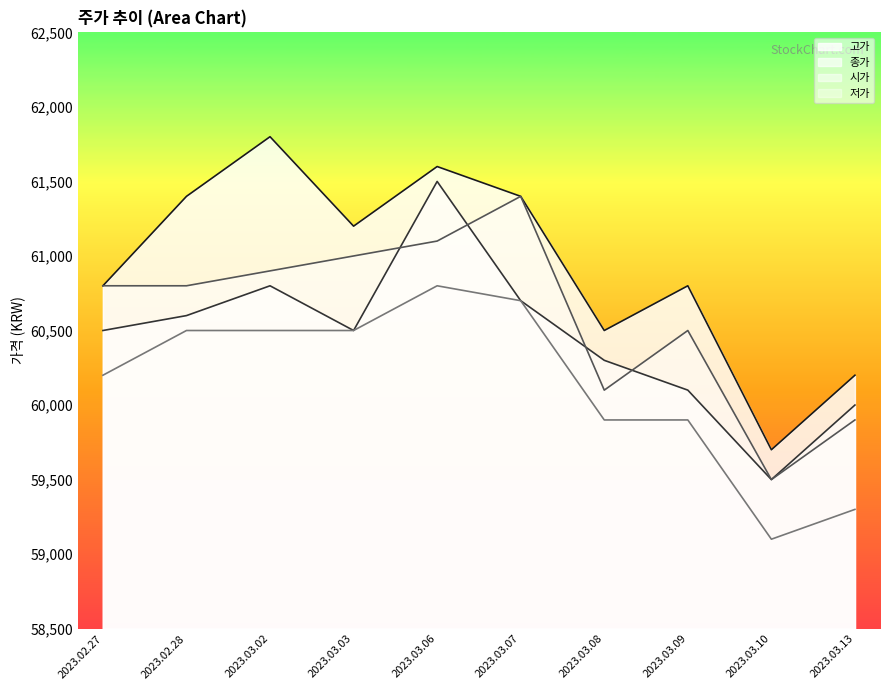

At how many categories does at least one series exceed 59555?

10